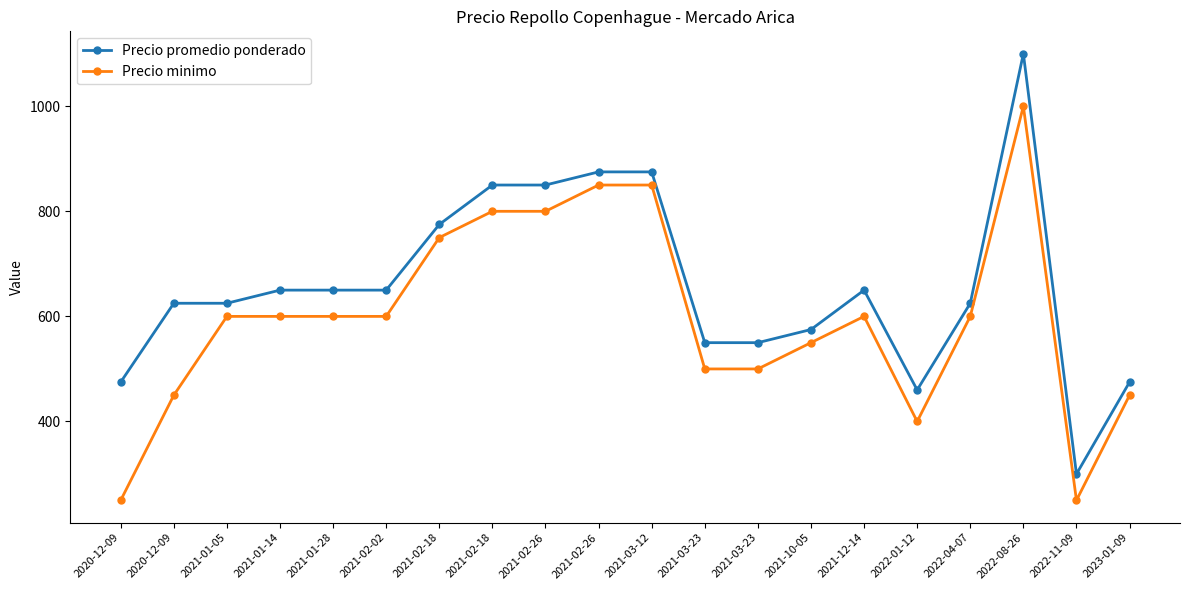

At which category does the chart reach its minimum across all series?

2020-12-09